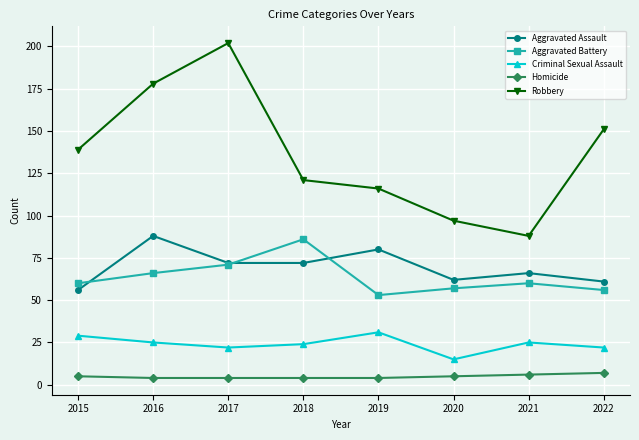

Reading left to right, what are all the values shown in this chart?

Aggravated Assault: 2015=56	2016=88	2017=72	2018=72	2019=80	2020=62	2021=66	2022=61
Aggravated Battery: 2015=60	2016=66	2017=71	2018=86	2019=53	2020=57	2021=60	2022=56
Criminal Sexual Assault: 2015=29	2016=25	2017=22	2018=24	2019=31	2020=15	2021=25	2022=22
Homicide: 2015=5	2016=4	2017=4	2018=4	2019=4	2020=5	2021=6	2022=7
Robbery: 2015=139	2016=178	2017=202	2018=121	2019=116	2020=97	2021=88	2022=151